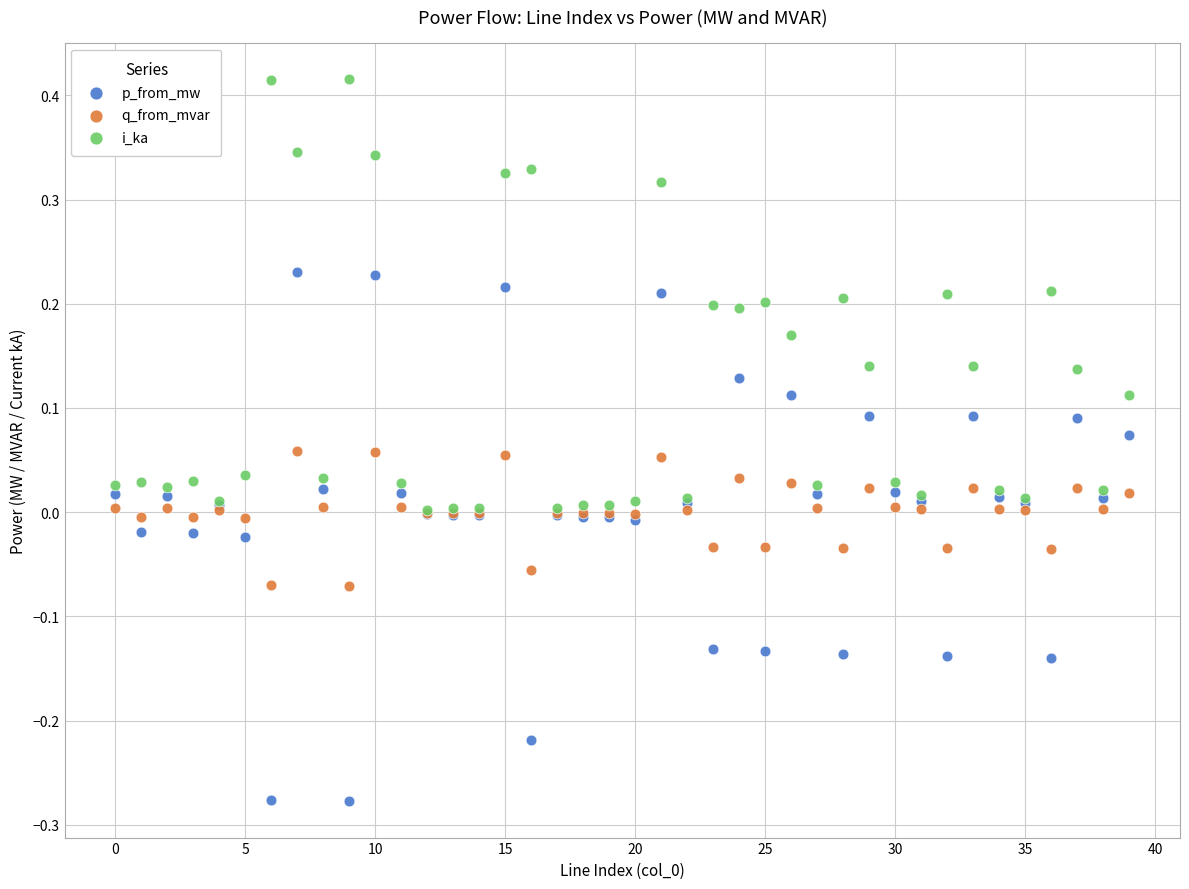

What are all the series names shown in the legend?

p_from_mw, q_from_mvar, i_ka